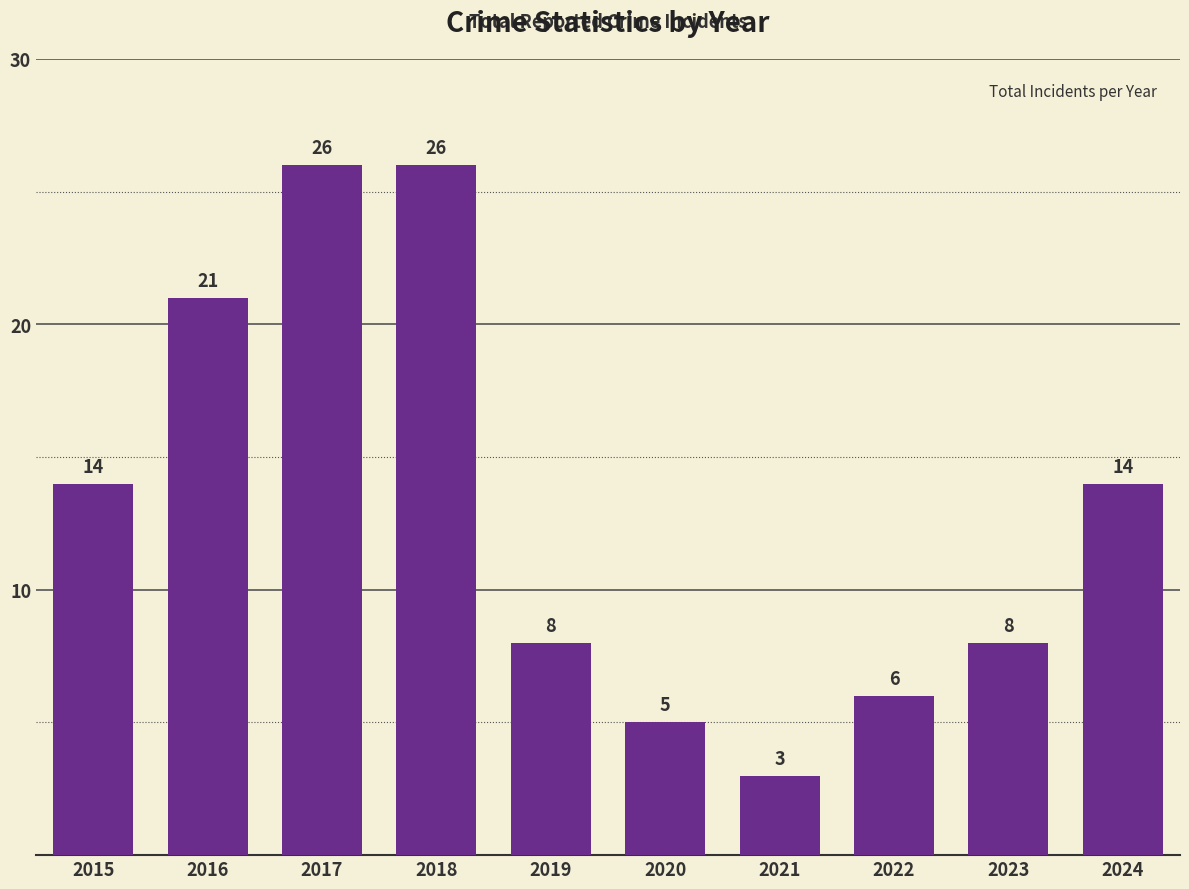

Reading left to right, list all the values displayed in this chart.

14	21	26	26	8	5	3	6	8	14